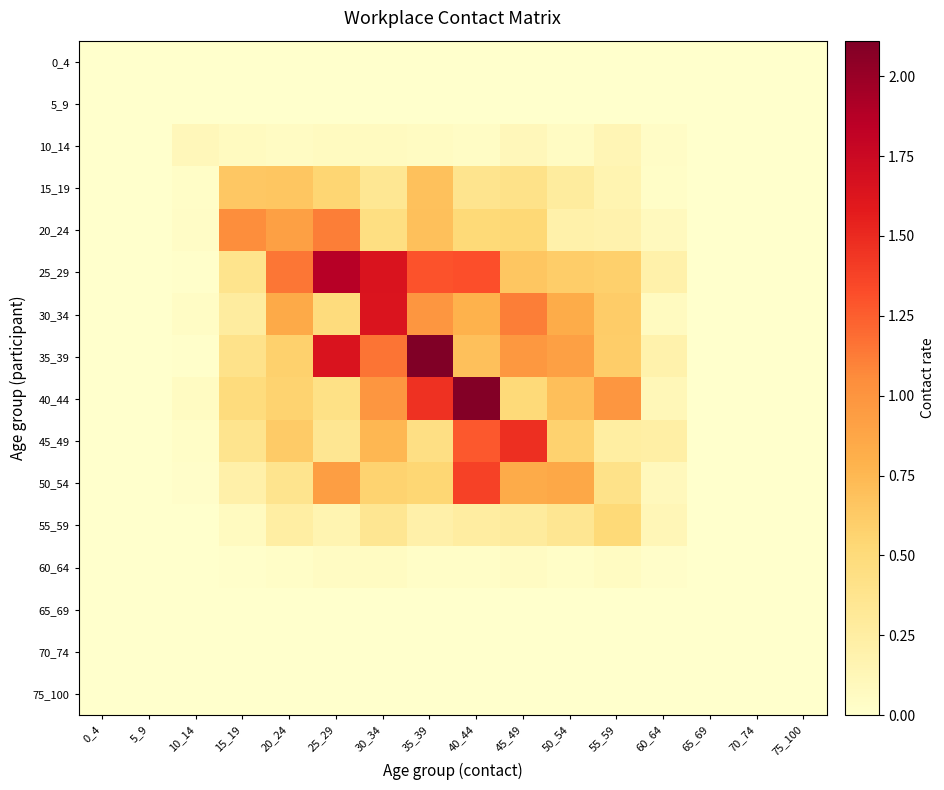

Which series has the largest total across all categories?

25_29